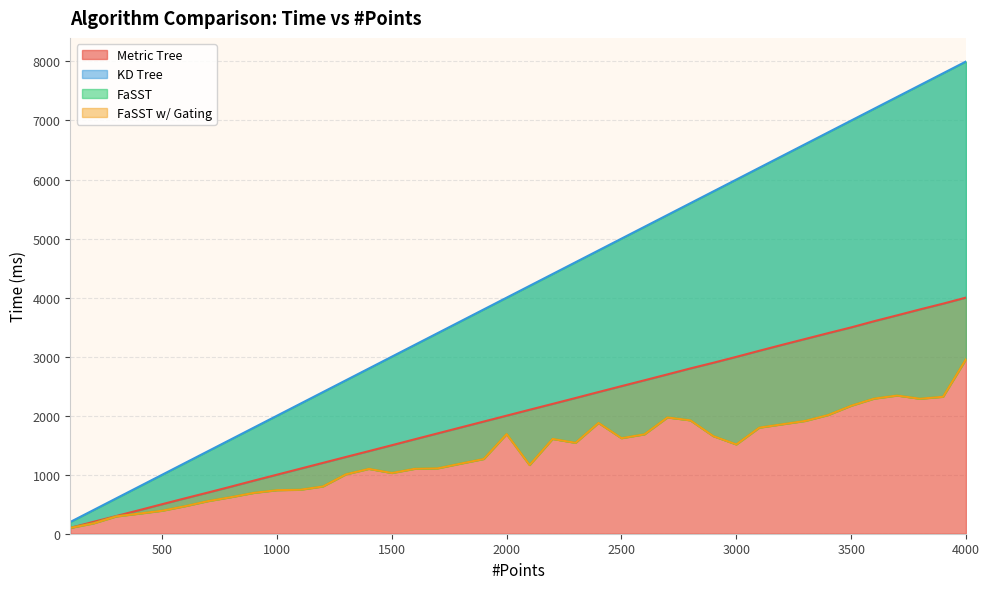

True or false: KD Tree and FaSST cross at least once.

False